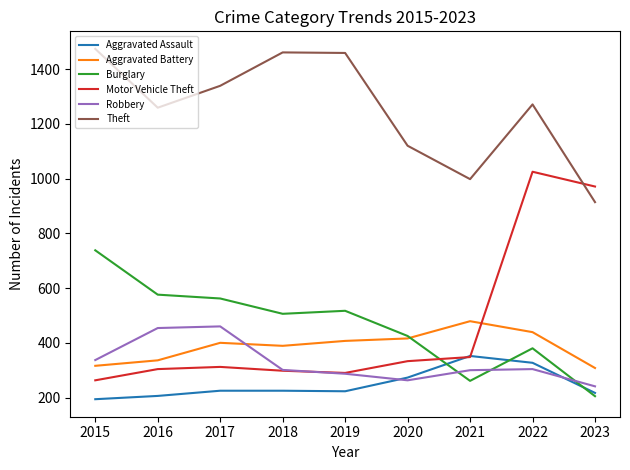

What is the difference between the maximum and second lowest values in the Motor Vehicle Theft series?

735